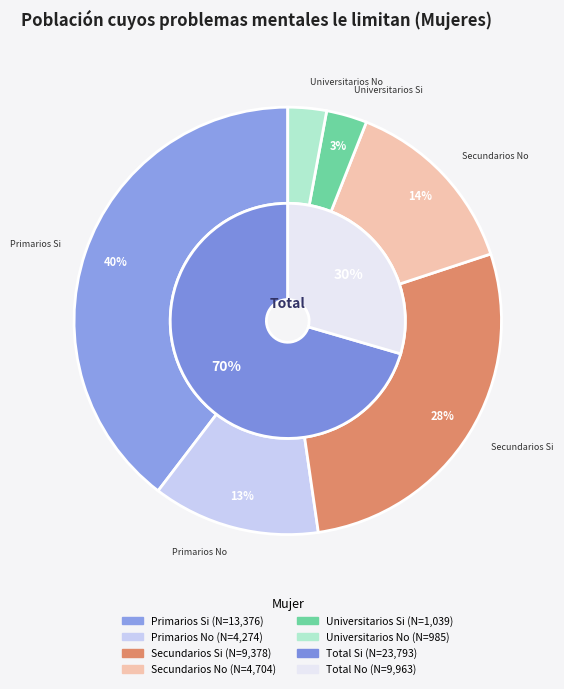

What is the total percentage of No and Si?

100.0%